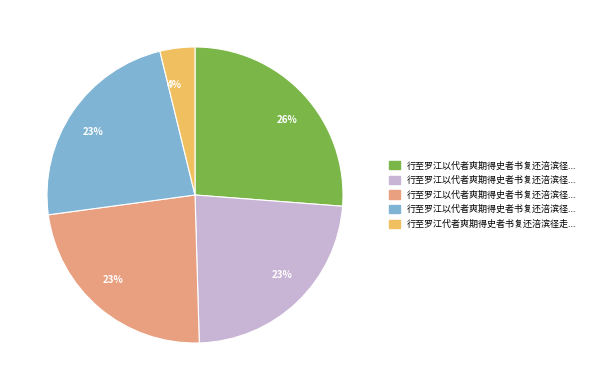

To the nearest percent, what is the average slice percentage?

20%